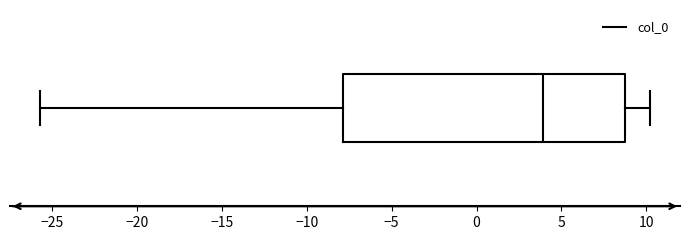

Read this box plot against the x-axis: the position of the median line, the range covered by the box, and the ends of both whiskers. The values are not printed on the chart, so give them approximately, as read against the axis.

median 4.0, box -8.0 to 9.0, whiskers -25.5 to 10.0